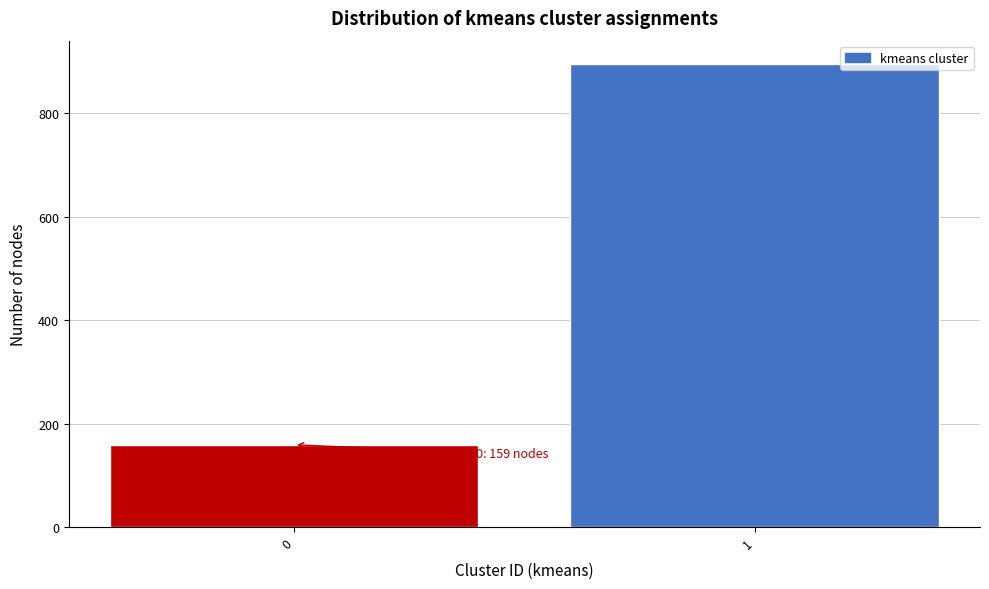

Reading left to right, extract all data points from this chart.

159	895